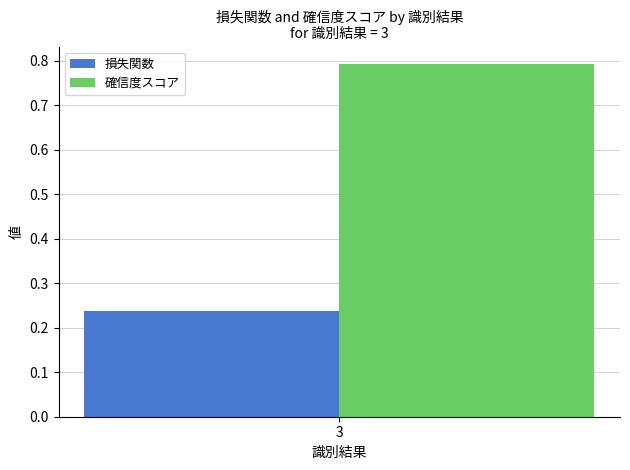

The value of 確信度スコア at 3 is 0.5. True or false?

False